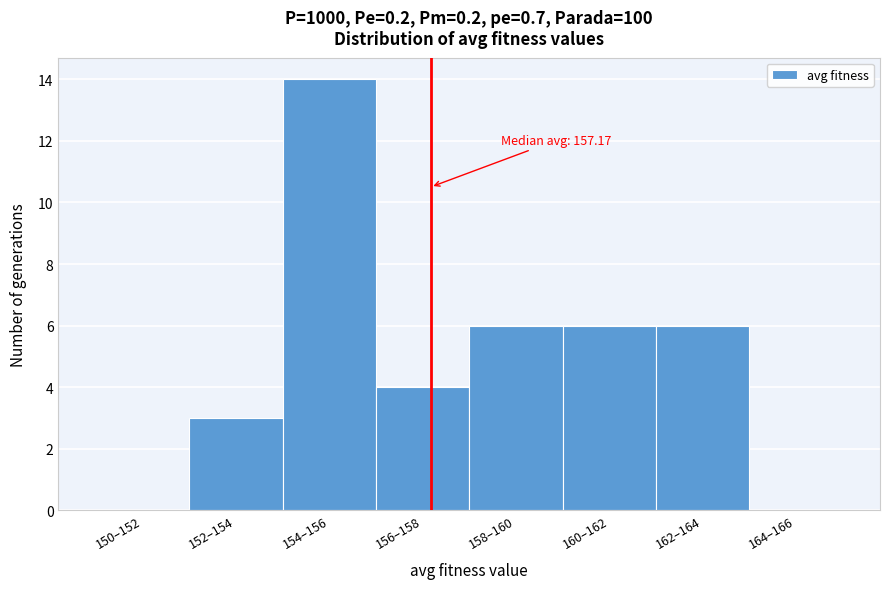

Reading left to right, transcribe all the data shown in this chart.

150–152=0	152–154=3	154–156=14	156–158=4	158–160=6	160–162=6	162–164=6	164–166=0